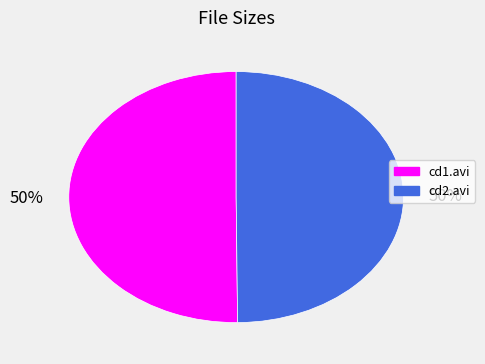

To the nearest percent, what is the average slice percentage?

50%